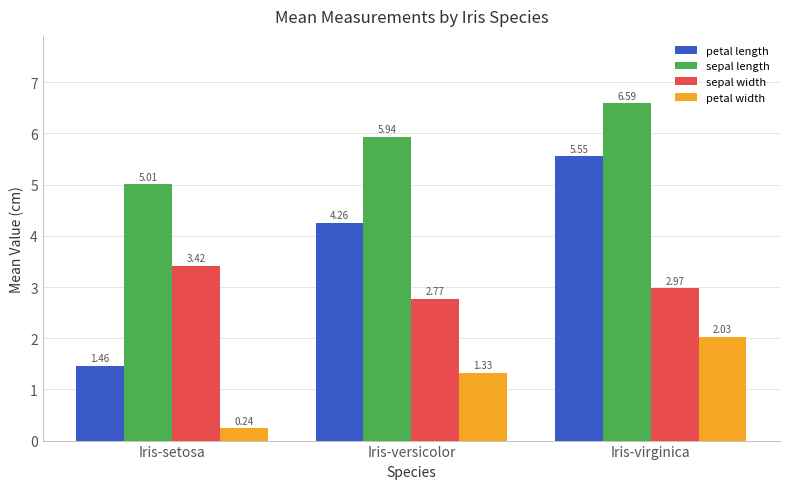

What is the label of the 1st bar from the right?

Iris-virginica